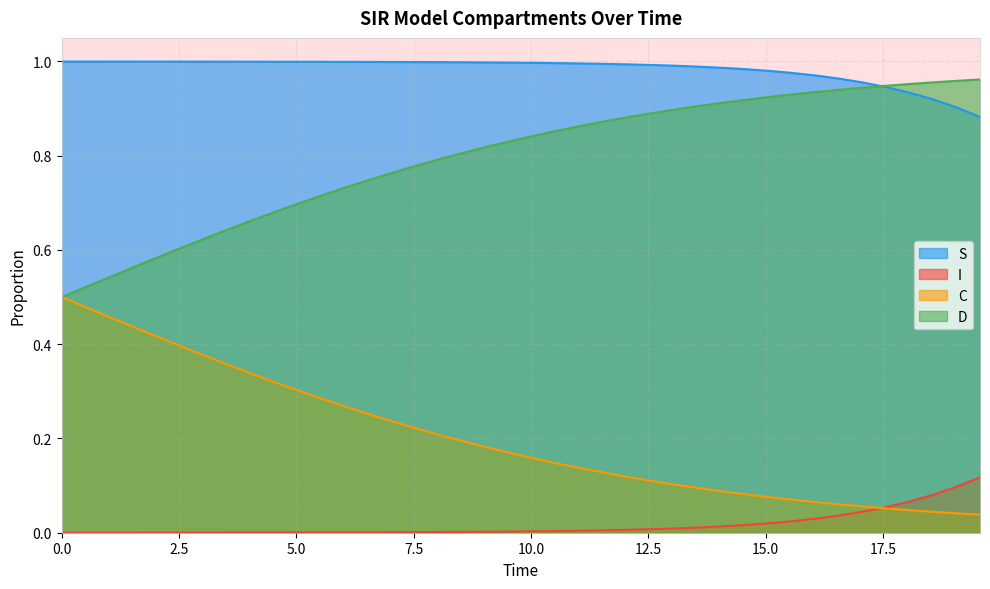

Does the chart have visible grid lines?

Yes